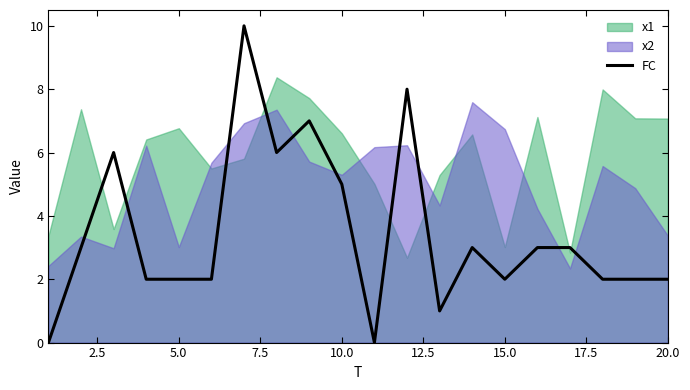

The FC series shows 2 at 15.0. True or false?

True